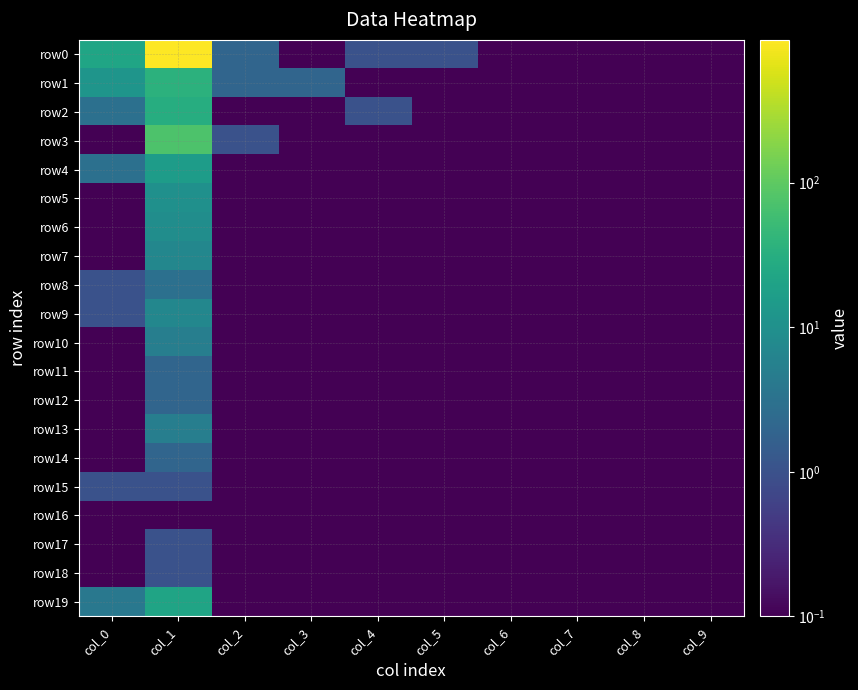

Reading left to right, extract all data points from this chart.

row0: col_0=22.0	col_1=970.0	col_2=2.0	col_3=0.1	col_4=1.0	col_5=1.0	col_6=0.1	col_7=0.1	col_8=0.1	col_9=0.1
row1: col_0=12.0	col_1=36.0	col_2=2.0	col_3=2.0	col_4=0.1	col_5=0.1	col_6=0.1	col_7=0.1	col_8=0.1	col_9=0.1
row2: col_0=3.0	col_1=31.0	col_2=0.1	col_3=0.1	col_4=1.0	col_5=0.1	col_6=0.1	col_7=0.1	col_8=0.1	col_9=0.1
row3: col_0=0.1	col_1=74.0	col_2=1.0	col_3=0.1	col_4=0.1	col_5=0.1	col_6=0.1	col_7=0.1	col_8=0.1	col_9=0.1
row4: col_0=3.0	col_1=16.0	col_2=0.1	col_3=0.1	col_4=0.1	col_5=0.1	col_6=0.1	col_7=0.1	col_8=0.1	col_9=0.1
row5: col_0=0.1	col_1=10.0	col_2=0.1	col_3=0.1	col_4=0.1	col_5=0.1	col_6=0.1	col_7=0.1	col_8=0.1	col_9=0.1
row6: col_0=0.1	col_1=9.0	col_2=0.1	col_3=0.1	col_4=0.1	col_5=0.1	col_6=0.1	col_7=0.1	col_8=0.1	col_9=0.1
row7: col_0=0.1	col_1=7.0	col_2=0.1	col_3=0.1	col_4=0.1	col_5=0.1	col_6=0.1	col_7=0.1	col_8=0.1	col_9=0.1
row8: col_0=1.0	col_1=3.0	col_2=0.1	col_3=0.1	col_4=0.1	col_5=0.1	col_6=0.1	col_7=0.1	col_8=0.1	col_9=0.1
row9: col_0=1.0	col_1=7.0	col_2=0.1	col_3=0.1	col_4=0.1	col_5=0.1	col_6=0.1	col_7=0.1	col_8=0.1	col_9=0.1
row10: col_0=0.1	col_1=5.0	col_2=0.1	col_3=0.1	col_4=0.1	col_5=0.1	col_6=0.1	col_7=0.1	col_8=0.1	col_9=0.1
row11: col_0=0.1	col_1=2.0	col_2=0.1	col_3=0.1	col_4=0.1	col_5=0.1	col_6=0.1	col_7=0.1	col_8=0.1	col_9=0.1
row12: col_0=0.1	col_1=2.0	col_2=0.1	col_3=0.1	col_4=0.1	col_5=0.1	col_6=0.1	col_7=0.1	col_8=0.1	col_9=0.1
row13: col_0=0.1	col_1=5.0	col_2=0.1	col_3=0.1	col_4=0.1	col_5=0.1	col_6=0.1	col_7=0.1	col_8=0.1	col_9=0.1
row14: col_0=0.1	col_1=2.0	col_2=0.1	col_3=0.1	col_4=0.1	col_5=0.1	col_6=0.1	col_7=0.1	col_8=0.1	col_9=0.1
row15: col_0=1.0	col_1=1.0	col_2=0.1	col_3=0.1	col_4=0.1	col_5=0.1	col_6=0.1	col_7=0.1	col_8=0.1	col_9=0.1
row16: col_0=0.1	col_1=0.1	col_2=0.1	col_3=0.1	col_4=0.1	col_5=0.1	col_6=0.1	col_7=0.1	col_8=0.1	col_9=0.1
row17: col_0=0.1	col_1=1.0	col_2=0.1	col_3=0.1	col_4=0.1	col_5=0.1	col_6=0.1	col_7=0.1	col_8=0.1	col_9=0.1
row18: col_0=0.1	col_1=1.0	col_2=0.1	col_3=0.1	col_4=0.1	col_5=0.1	col_6=0.1	col_7=0.1	col_8=0.1	col_9=0.1
row19: col_0=4.0	col_1=21.0	col_2=0.1	col_3=0.1	col_4=0.1	col_5=0.1	col_6=0.1	col_7=0.1	col_8=0.1	col_9=0.1